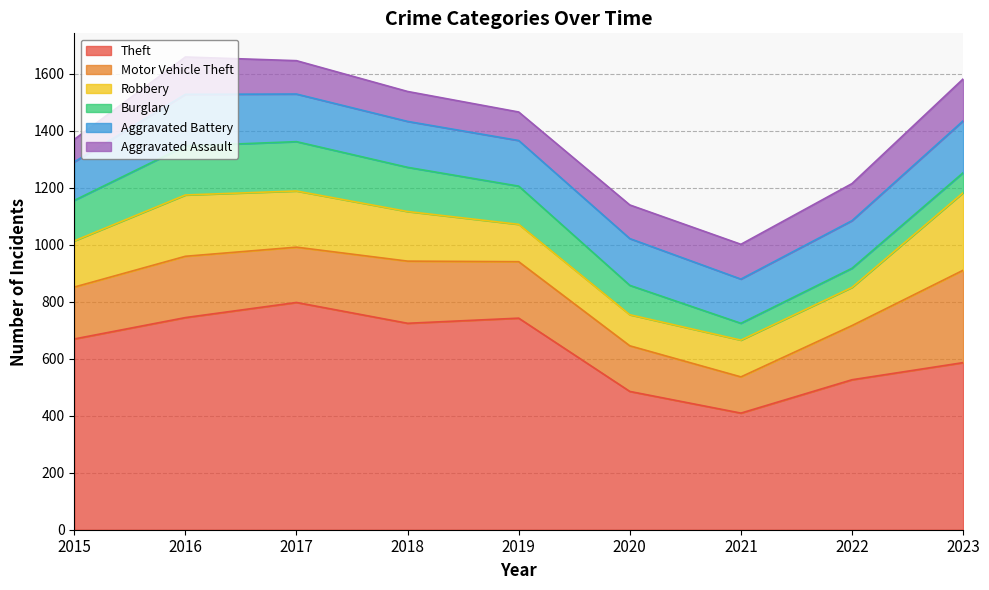

Which series has the widest spread of values?

Theft